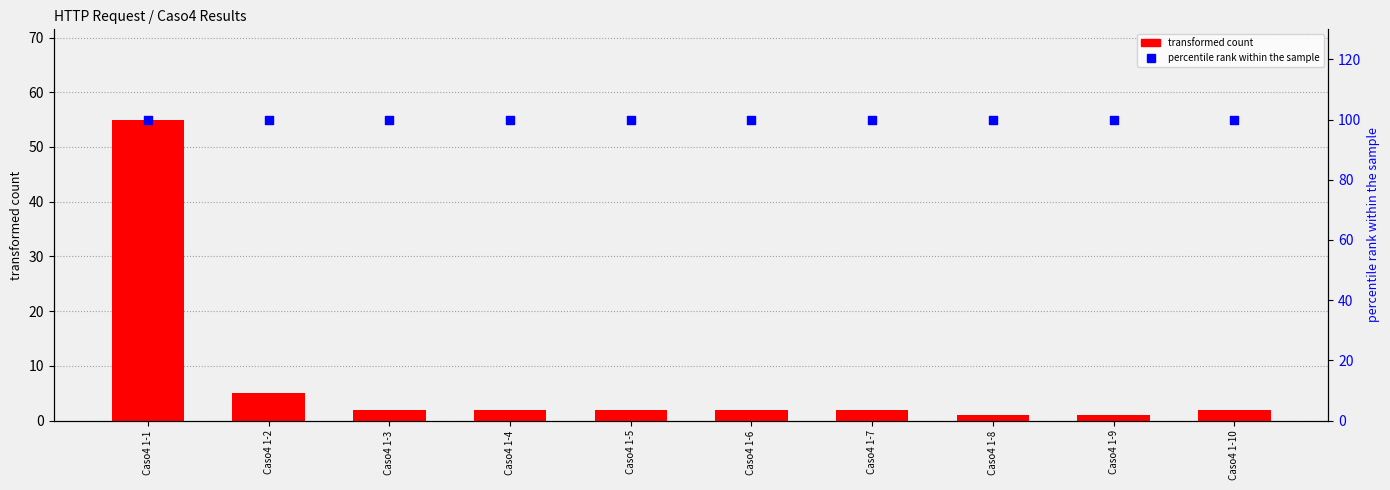

Which series has the largest total across all categories?

percentile rank within the sample